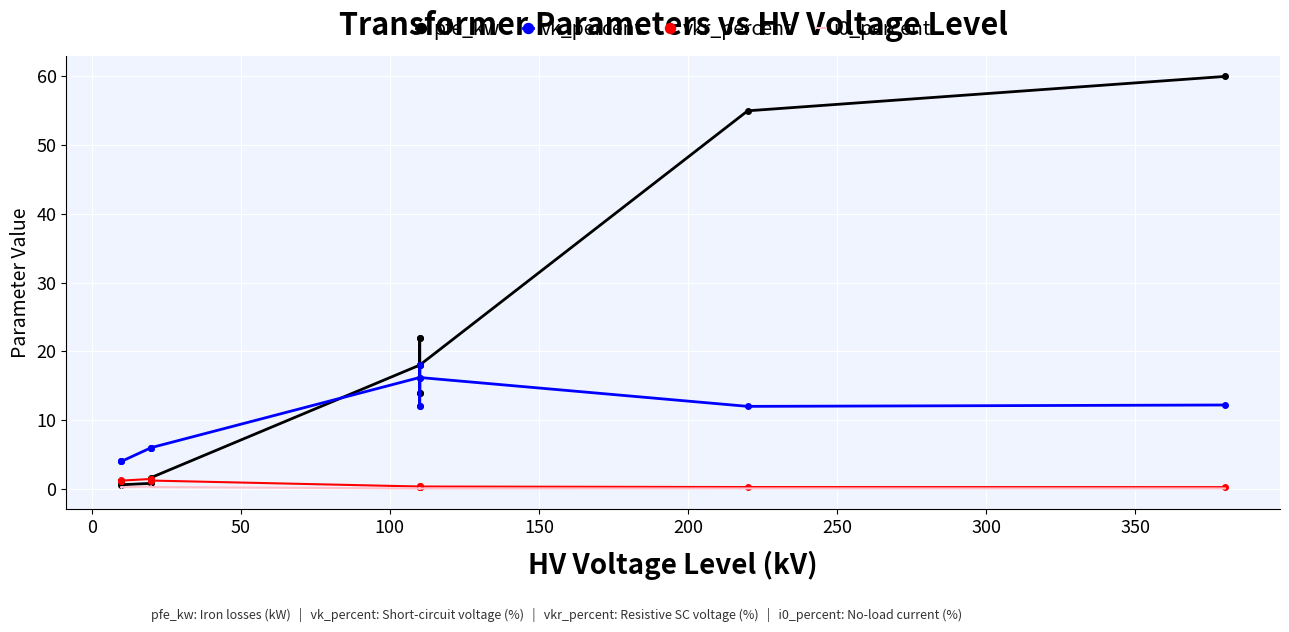

What is the average value of the i0_percent series?

0.1